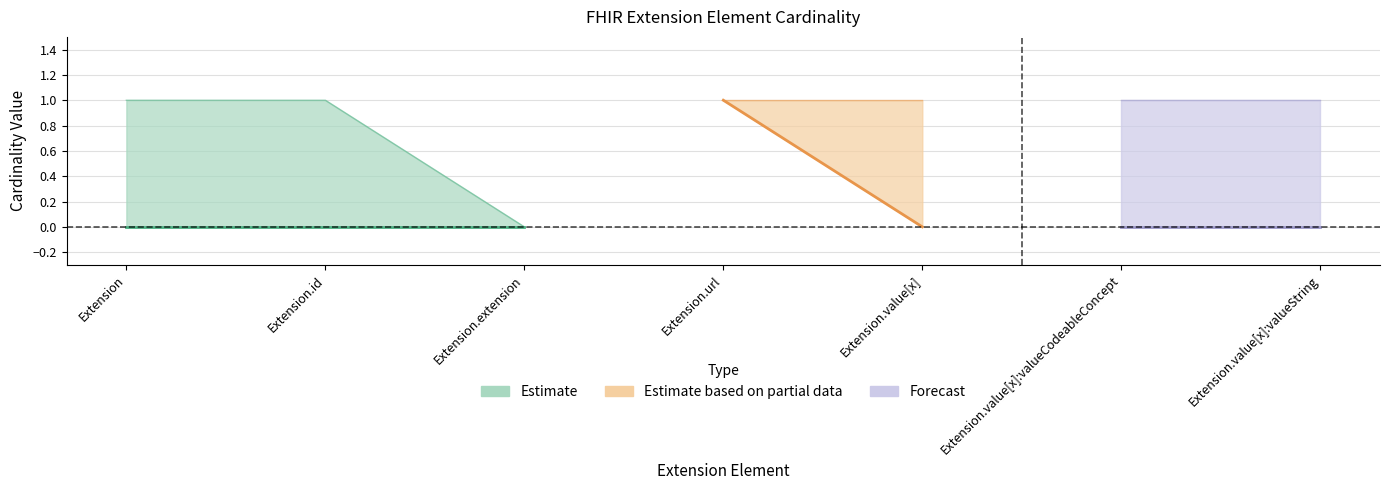

What position from the left is Extension.value[x]:valueString?

7